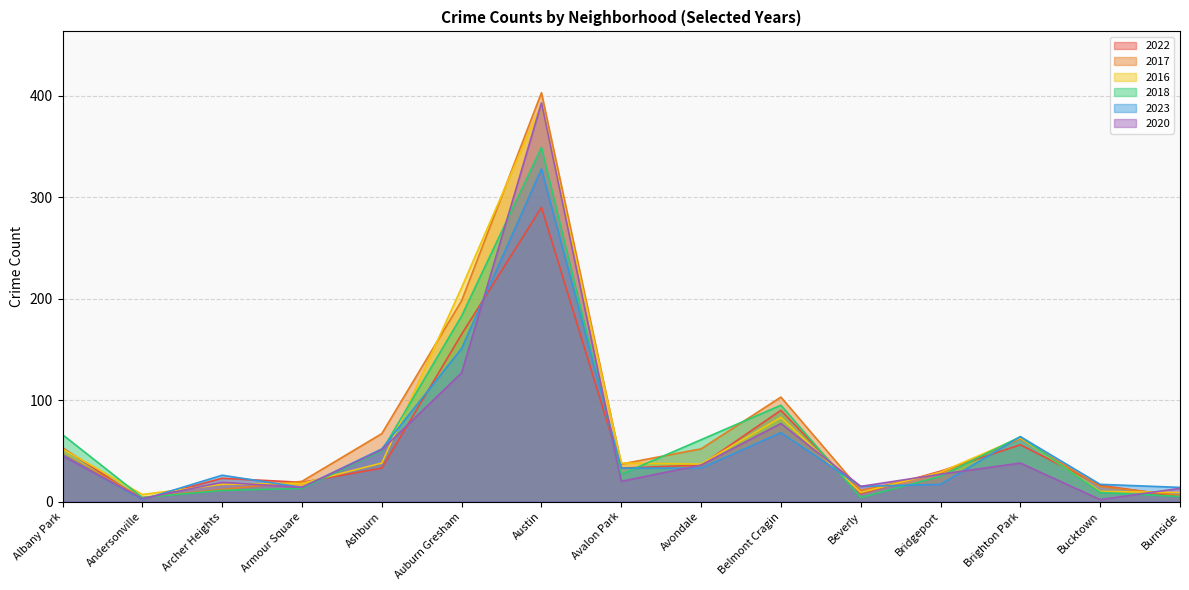

What is the label of the 11th point from the left?

Beverly